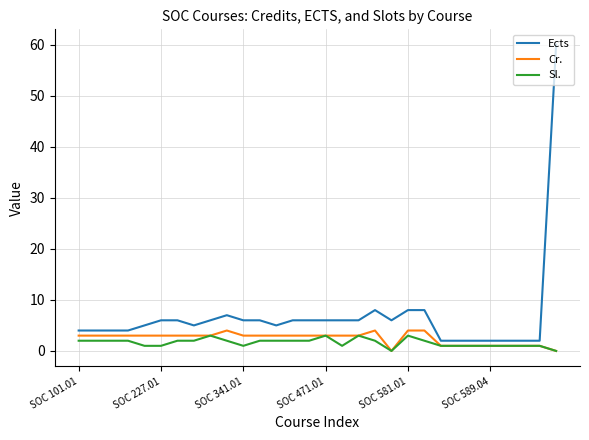

What is the sum of all Ects values?

202